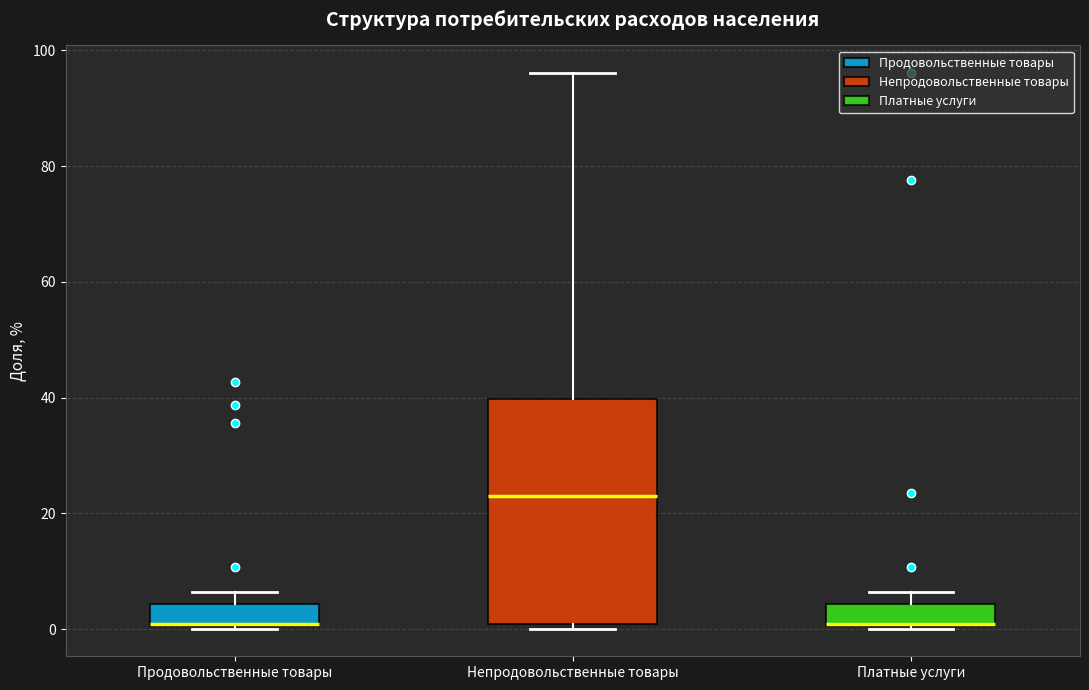

Where is the upper edge of the box for Непродовольственные товары on the y-axis? The values are not printed on the chart, so give them approximately, as read against the axis.

40